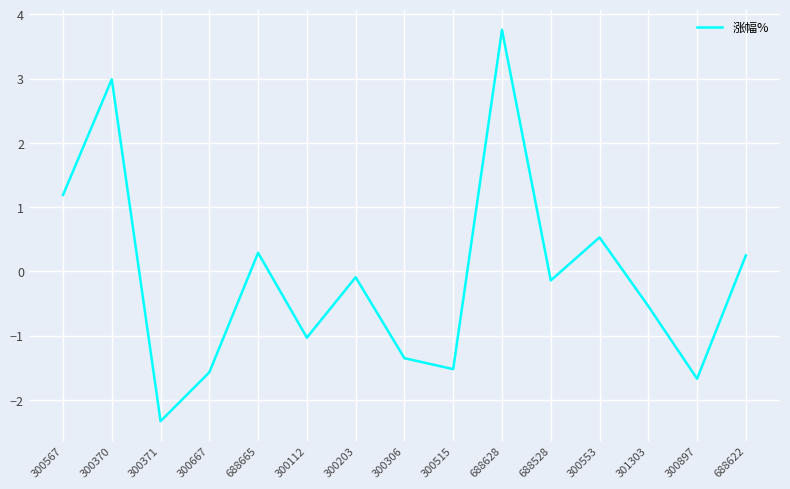

What position from the right is 300567?

15